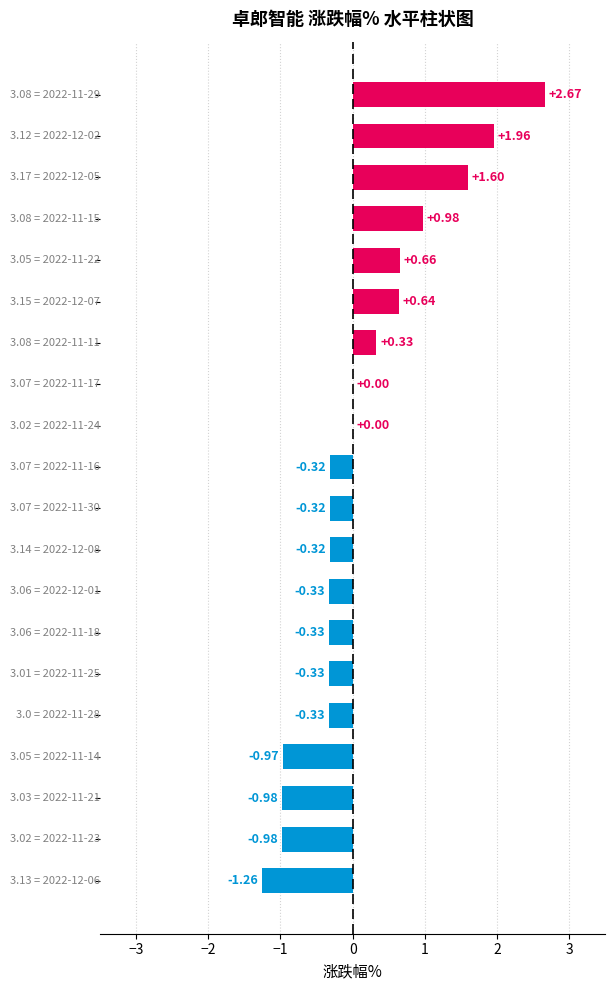

What is the sum of all values?

2.4